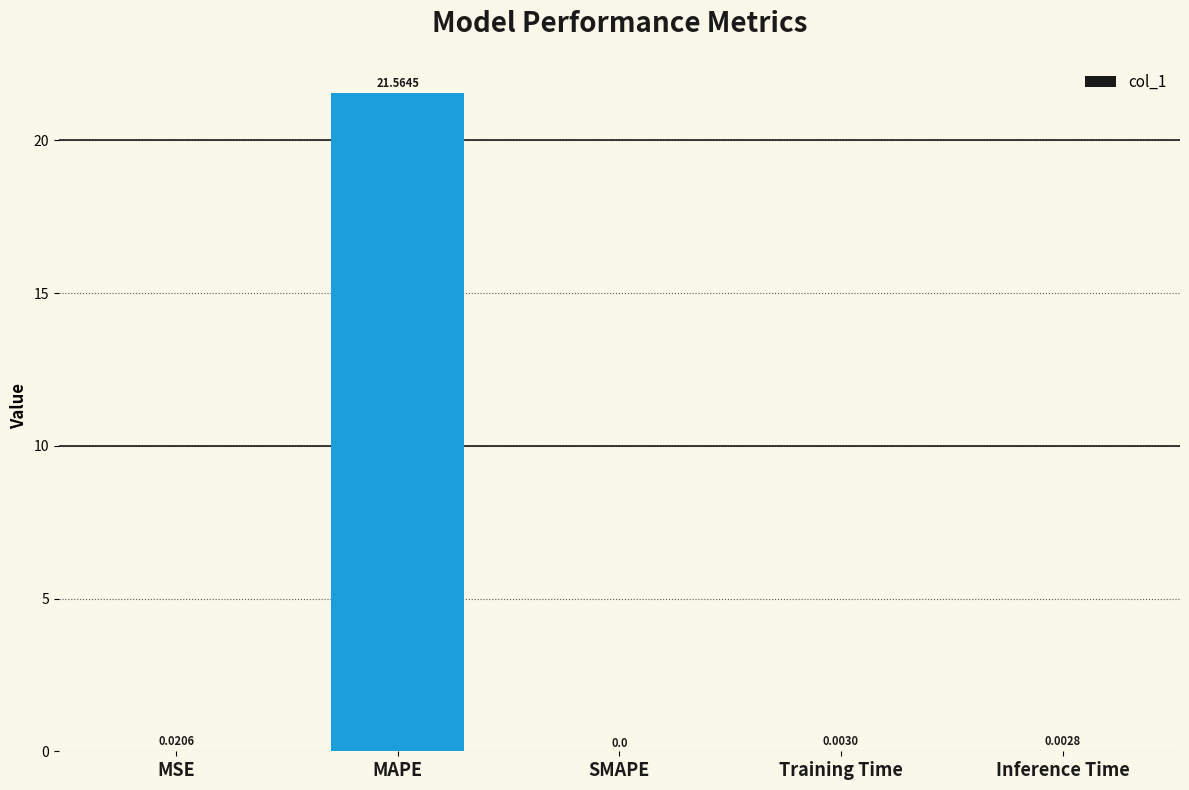

How many distinct data groups are displayed?

1